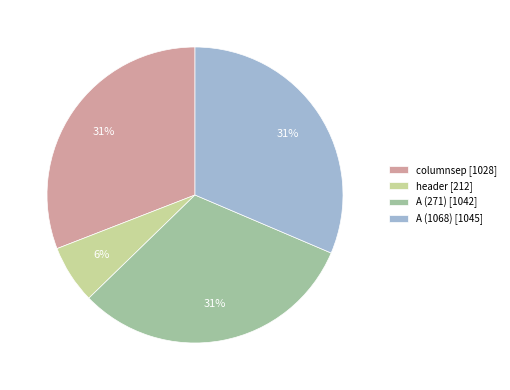

To the nearest percent, what percentage of the pie is A (1068)?

31%